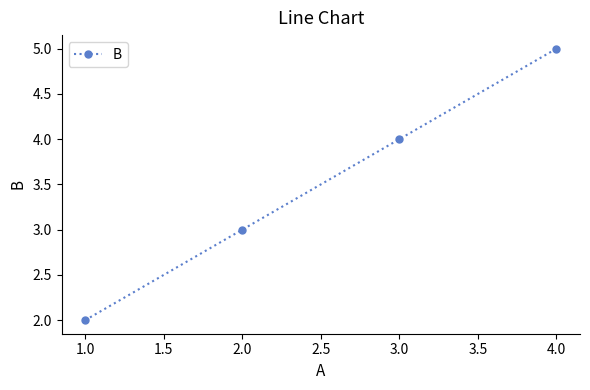

True or false: the data has more than 1 interior local peaks.

False